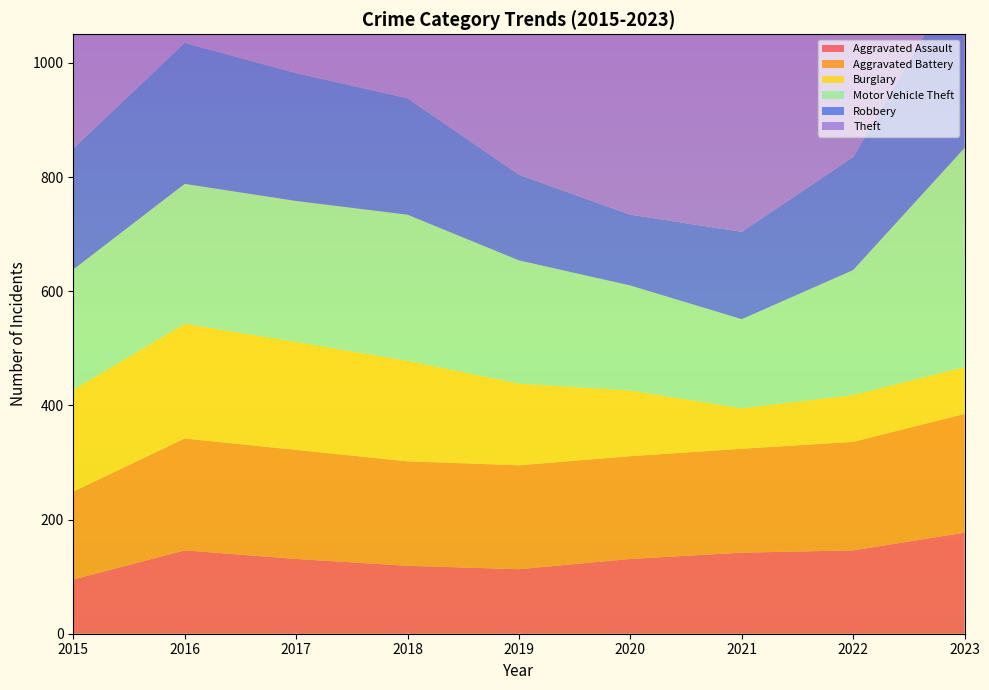

How many data points in Burglary are less than 143?

4